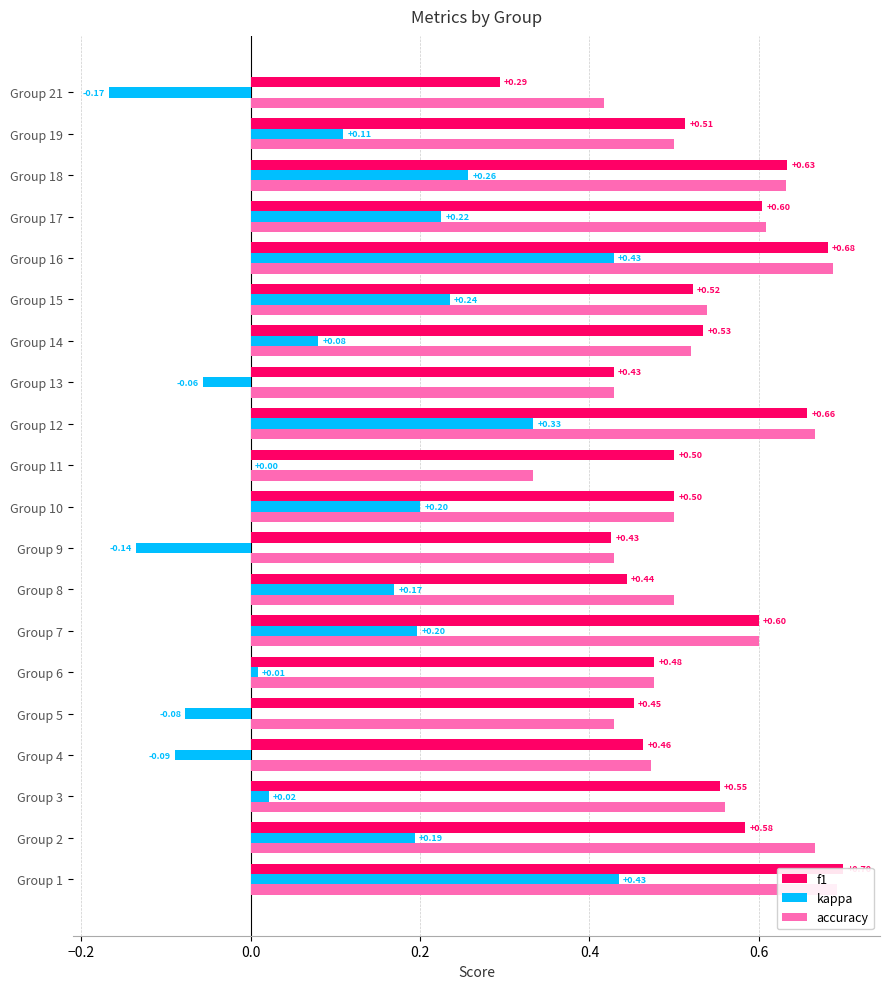

Reading left to right, what are all the values shown in this chart?

f1: 0.7	0.6	0.6	0.5	0.5	0.5	0.6	0.4	0.4	0.5	0.5	0.7	0.4	0.5	0.5	0.7	0.6	0.6	0.5	0.3
kappa: 0.4	0.2	0.0	-0.1	-0.1	0.0	0.2	0.2	-0.1	0.2	0.0	0.3	-0.1	0.1	0.2	0.4	0.2	0.3	0.1	-0.2
accuracy: 0.7	0.7	0.6	0.5	0.4	0.5	0.6	0.5	0.4	0.5	0.3	0.7	0.4	0.5	0.5	0.7	0.6	0.6	0.5	0.4